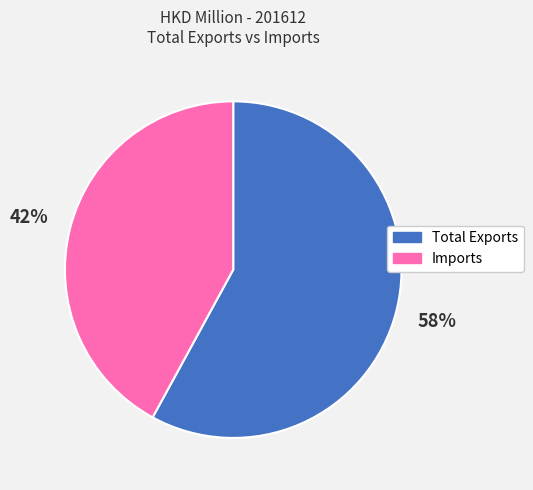

To the nearest percent, what is the difference between the largest and smallest slice percentages?

16%